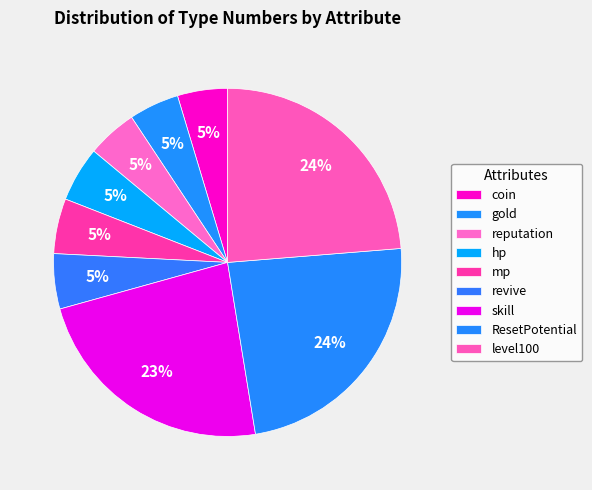

Which slice is the smallest?

coin